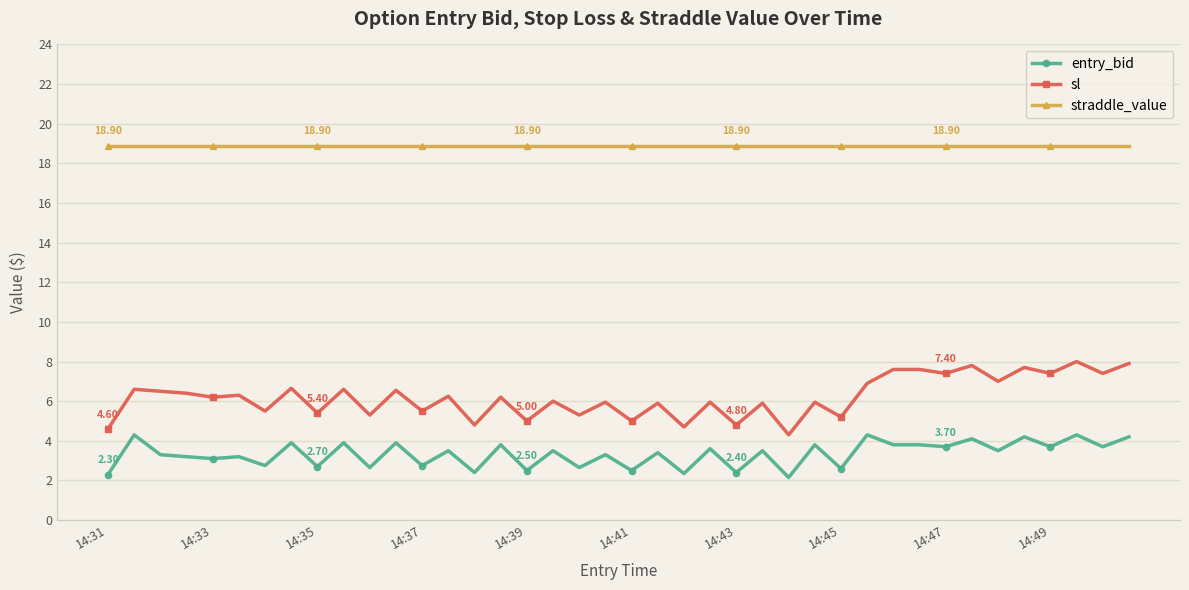

What is the difference between the maximum and minimum values in the sl series?

3.7